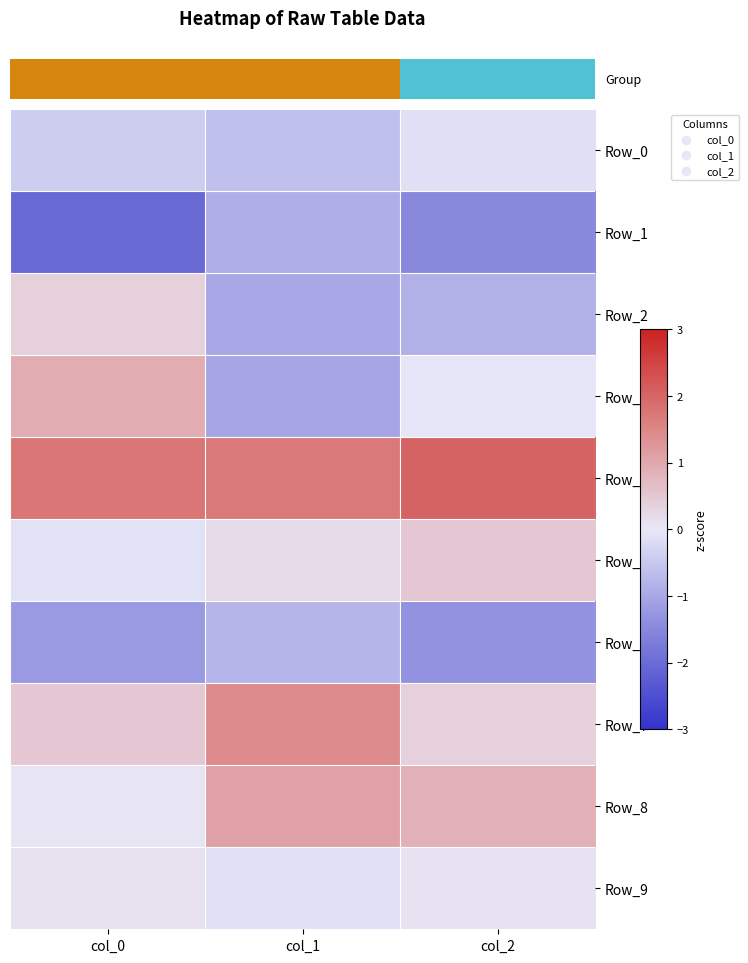

What is the maximum value for Row_5?

0.5